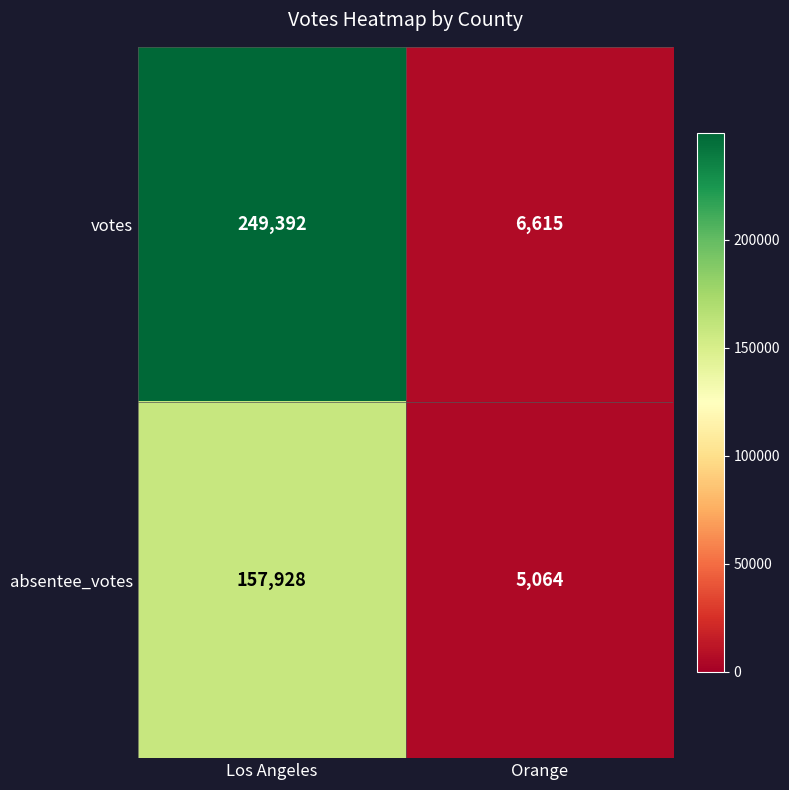

The value of absentee_votes at Orange is 5064. True or false?

True